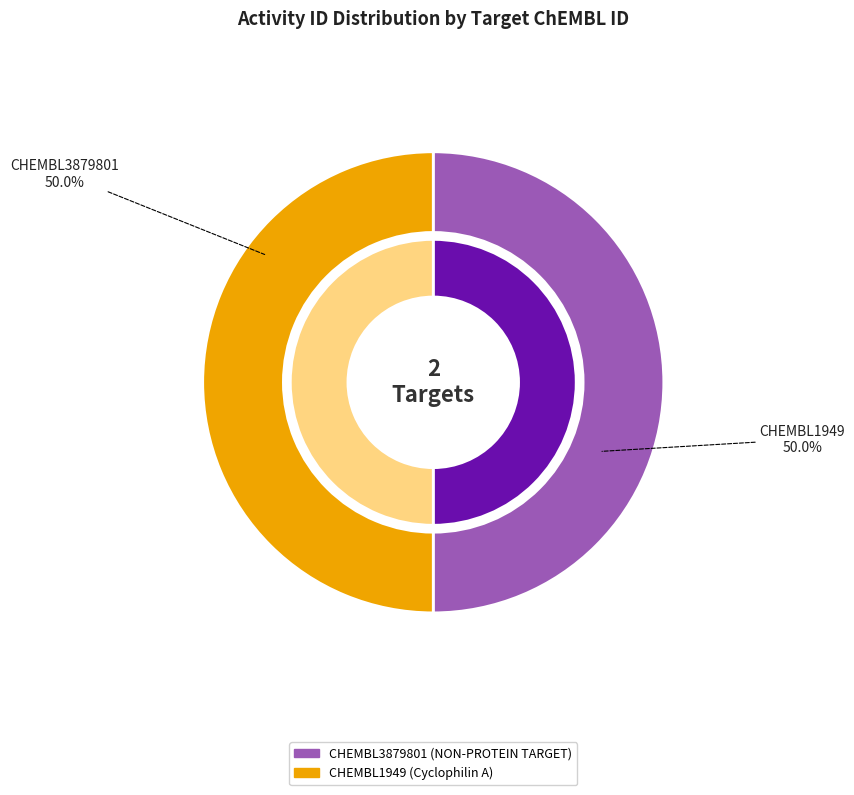

Does CHEMBL3879801 account for over 50% of the chart?

No